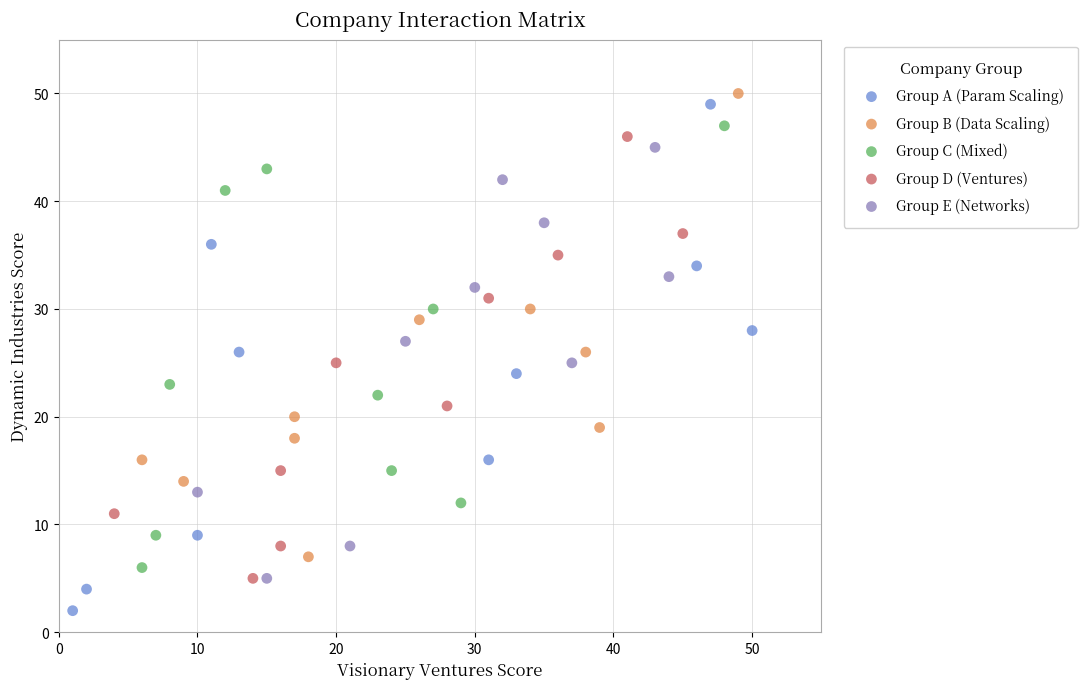

Which series has the largest Y range (max minus min)?

Group A (Param Scaling)